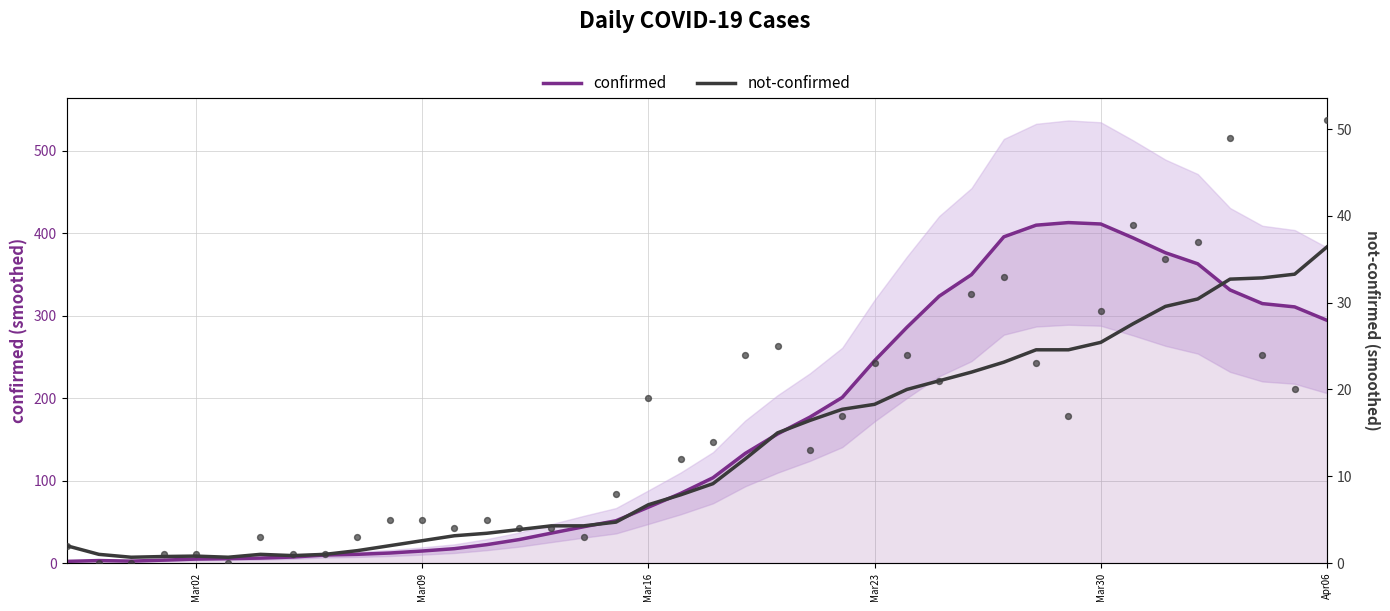

What are all the series names shown in the legend?

confirmed, not-confirmed